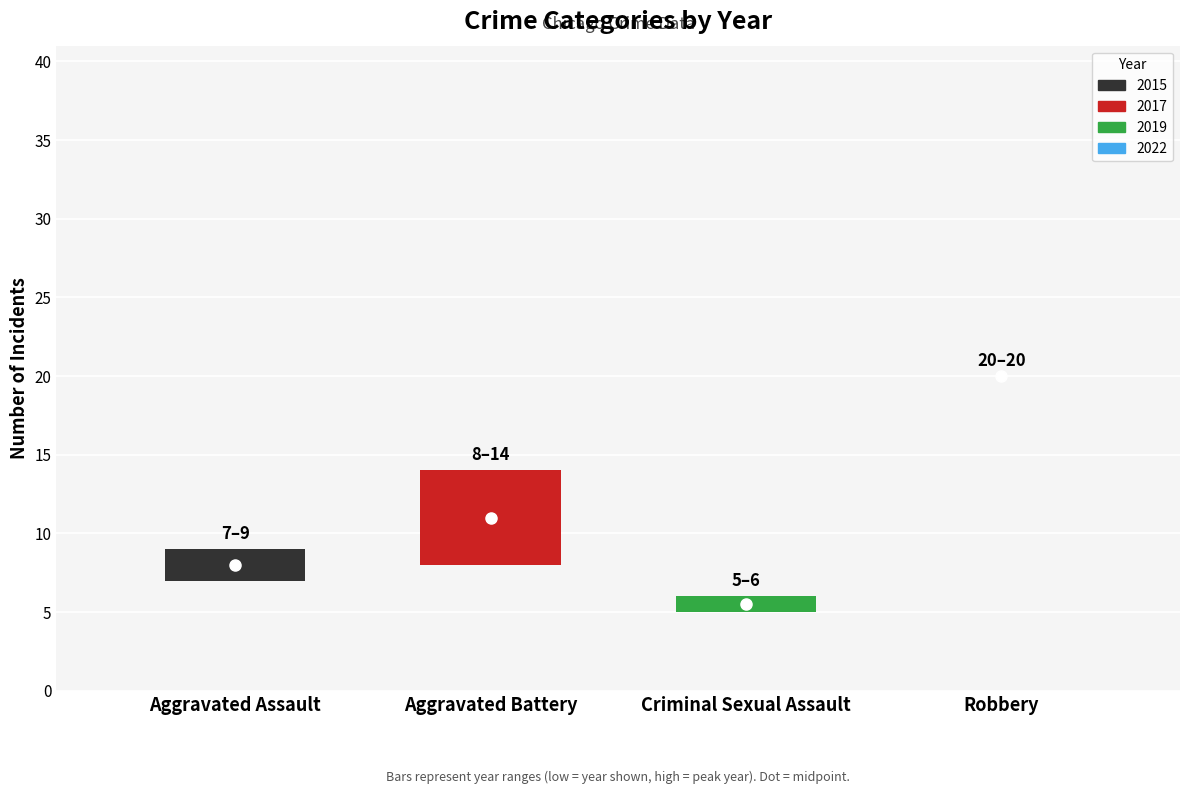

At which category does the chart reach its minimum across all series?

Criminal Sexual Assault